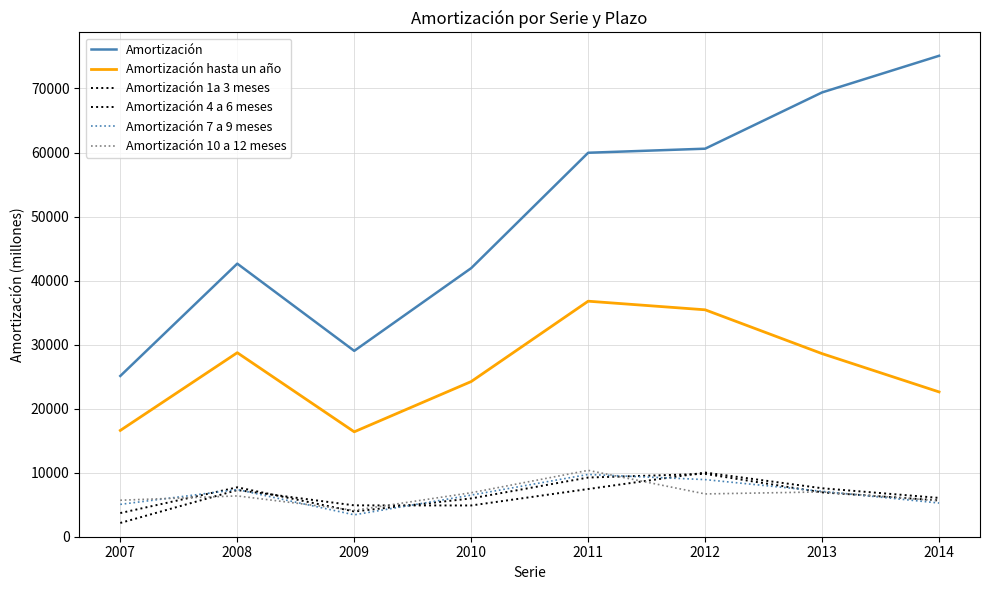

At 2010, list the series in order from smallest to largest.

Amortización 1a 3 meses, Amortización 4 a 6 meses, Amortización 7 a 9 meses, Amortización 10 a 12 meses, Amortización hasta un año, Amortización